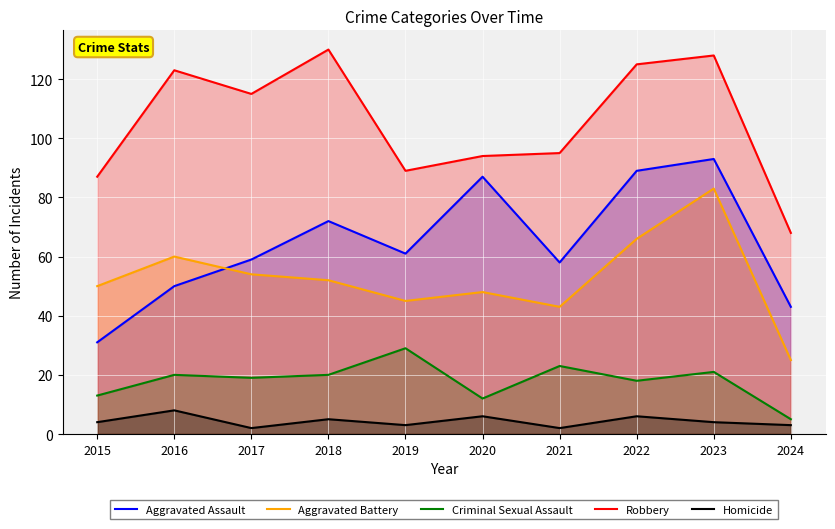

In Homicide, how many points are lower than both neighbors (excluding endpoints)?

3